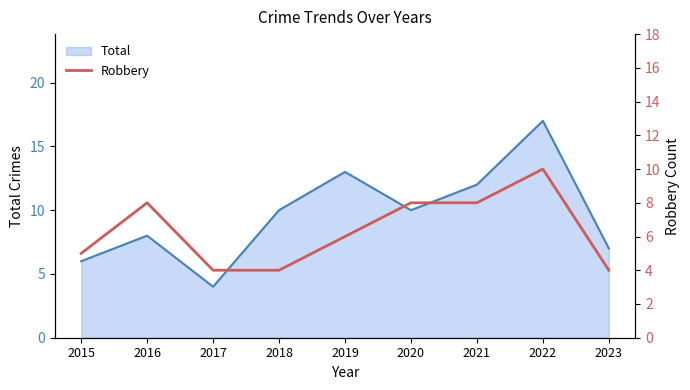

Does the chart display data point markers on the line(s)?

No